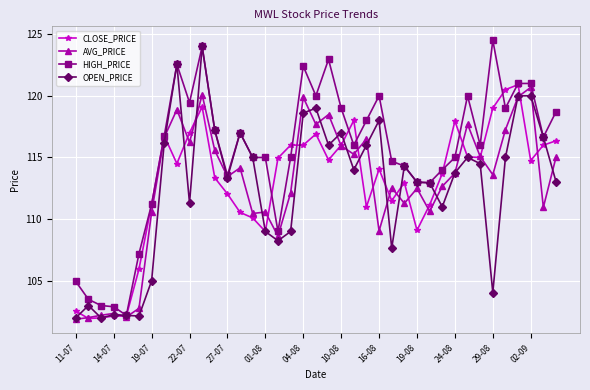

What is the maximum value shown in the chart?

124.5